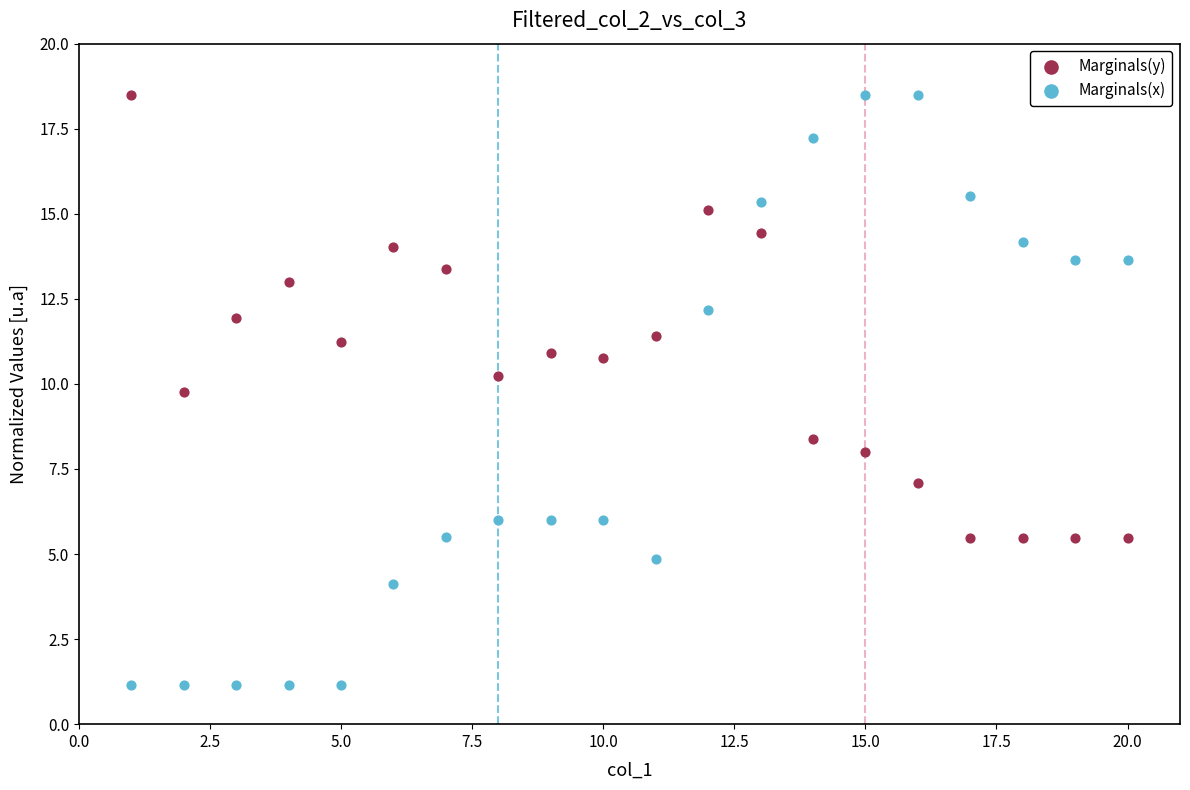

Which series has the largest Y range (max minus min)?

Marginals(x)